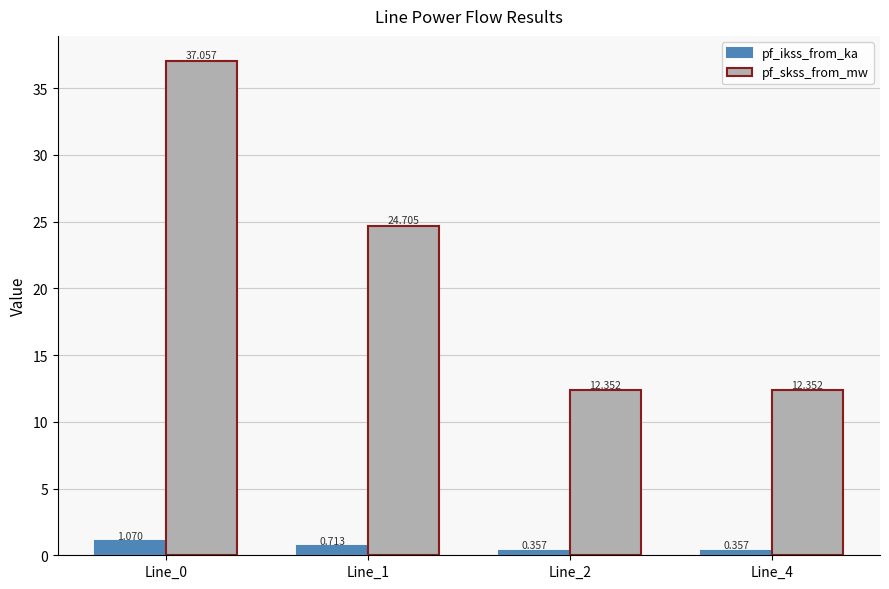

How many bars are there in each group?

2